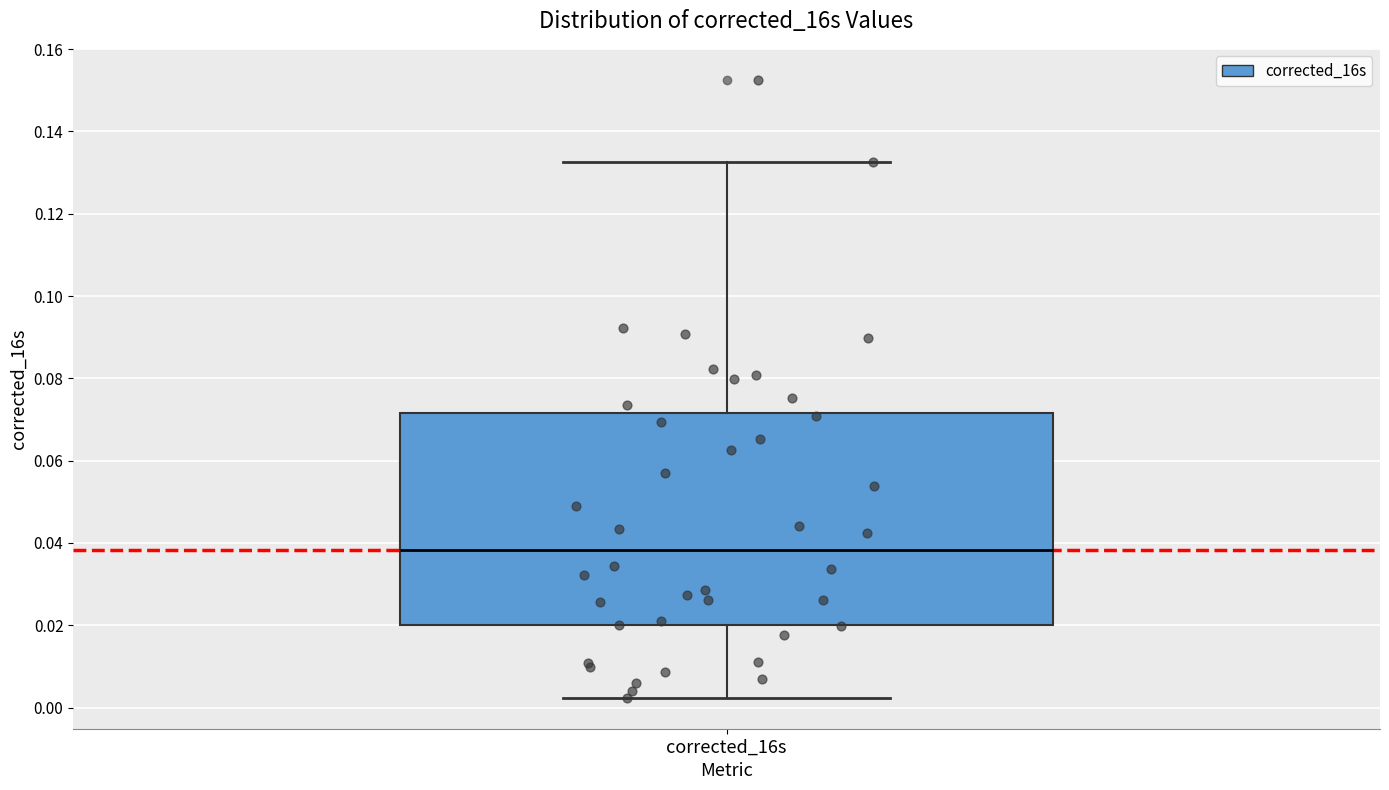

Read this box plot against the y-axis: the position of the median line, the range covered by the box, and the ends of both whiskers. The values are not printed on the chart, so give them approximately, as read against the axis.

median 0.038, box 0.020 to 0.072, whiskers 0.002 to 0.132